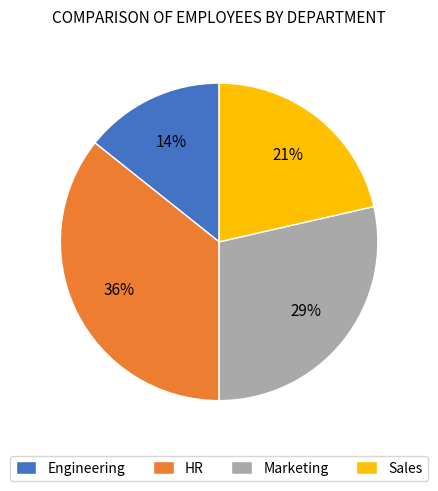

Which has a higher value, Marketing or Engineering?

Marketing